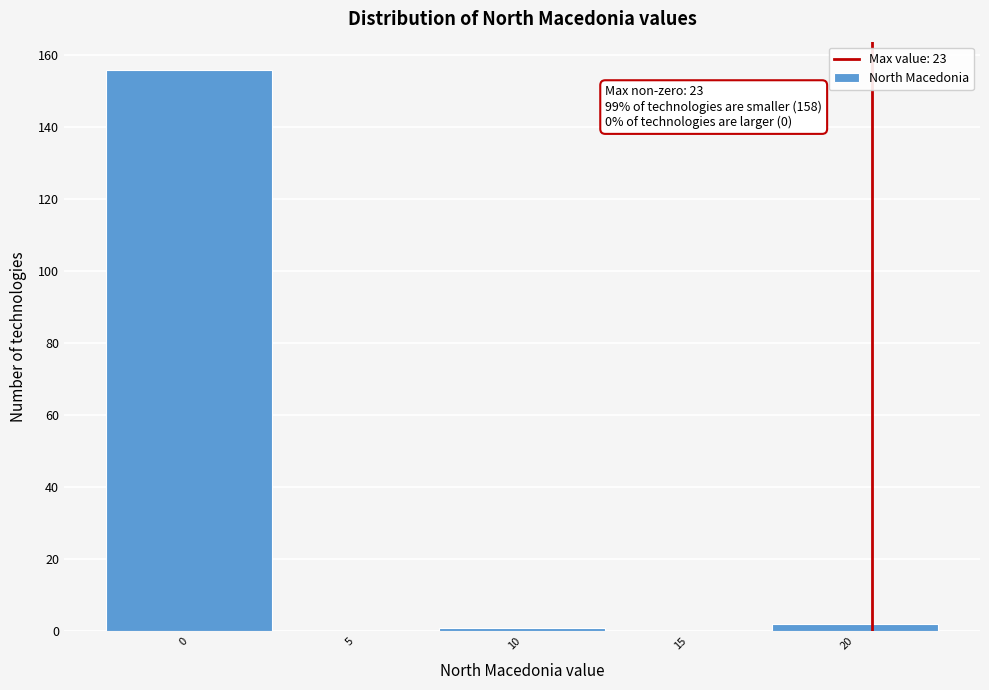

Reading right to left, transcribe all the data shown in this chart.

20=2	15=0	10=1	5=0	0=156